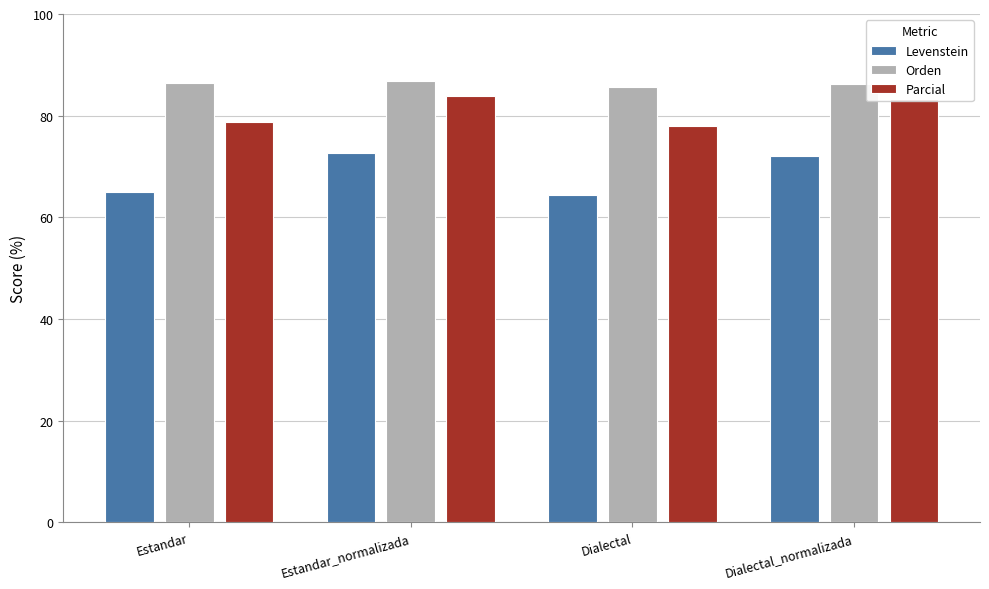

What is the sum of the Orden values at Estandar_normalizada and Estandar?

173.2